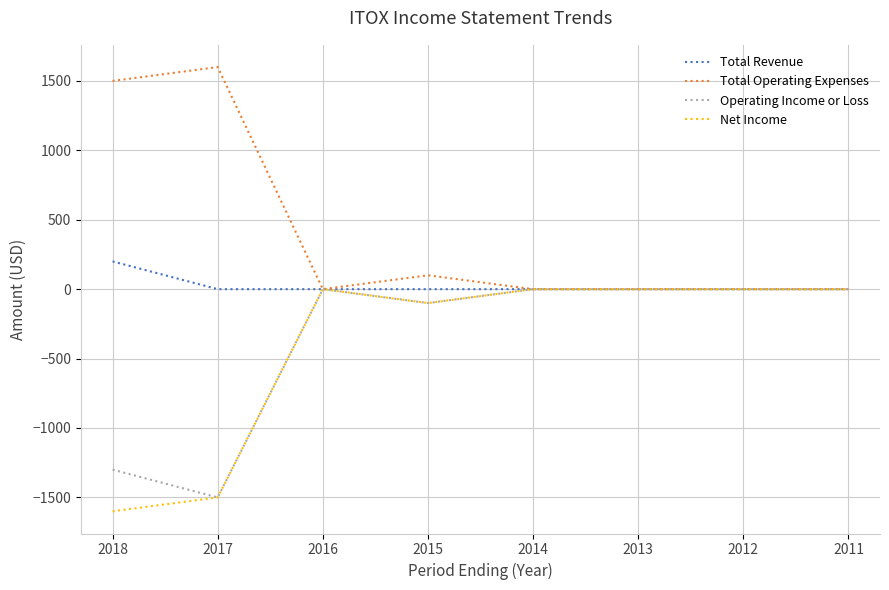

What is the spread (max minus min) of values at 2015?

200